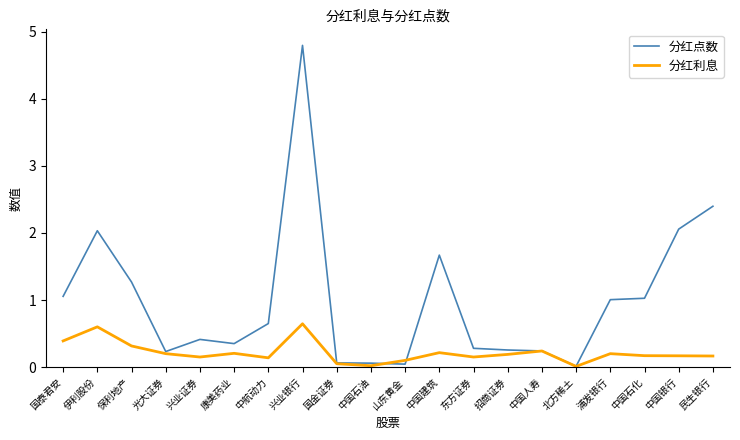

True or false: 分红点数 has a value of 0.6 at 康美药业.

False